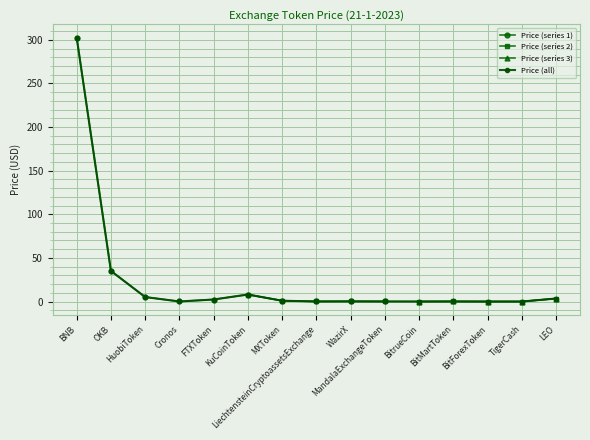

At which category does the chart reach its minimum across all series?

BitForexToken